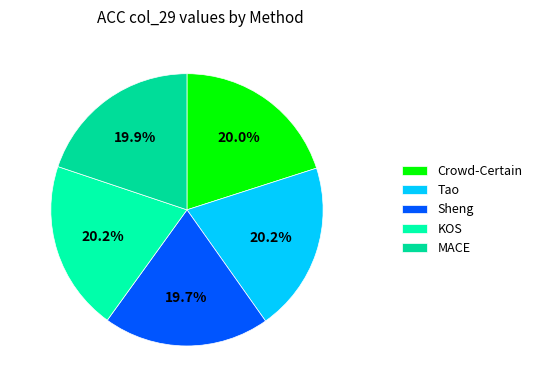

Is it true that Tao is 19% of the pie?

False